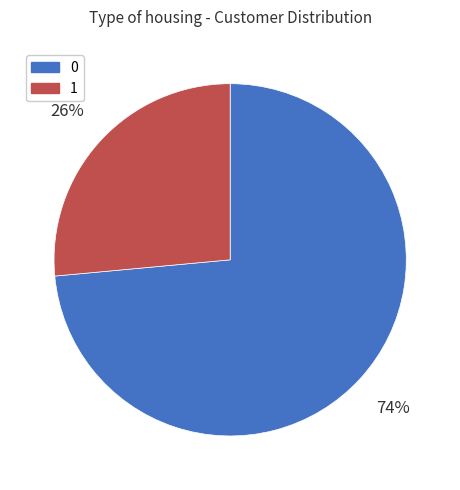

Rank the categories by value from highest to lowest.

0, 1